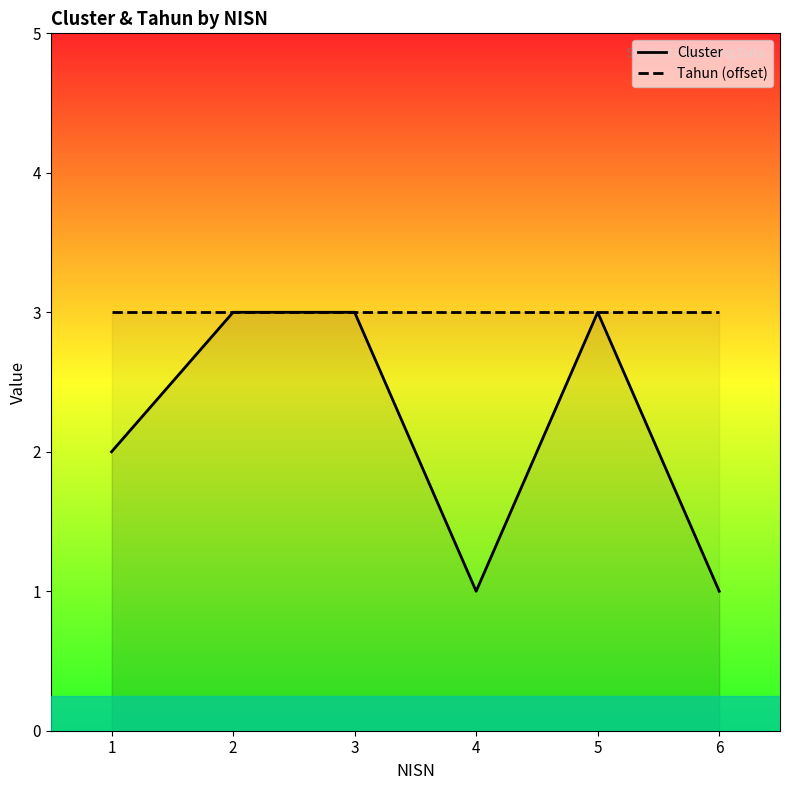

Reading right to left, transcribe all the data shown in this chart.

Cluster: 1	3	1	3	3	2
Tahun (offset): 3	3	3	3	3	3